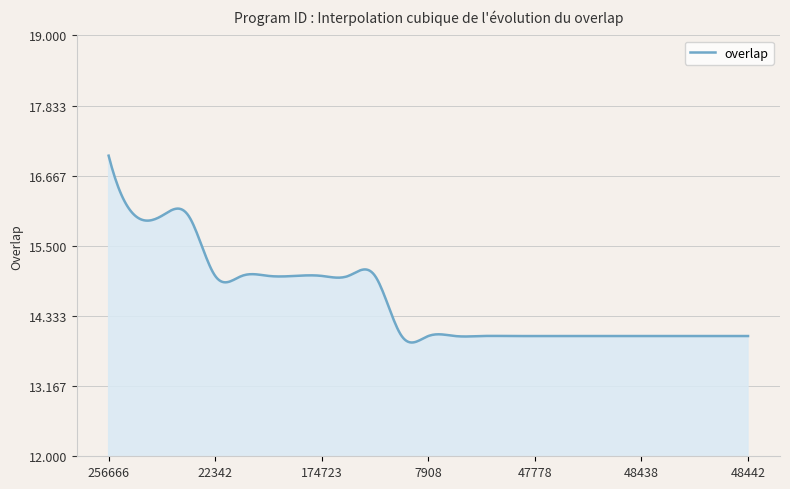

What is the difference between the maximum and minimum values?

3.1